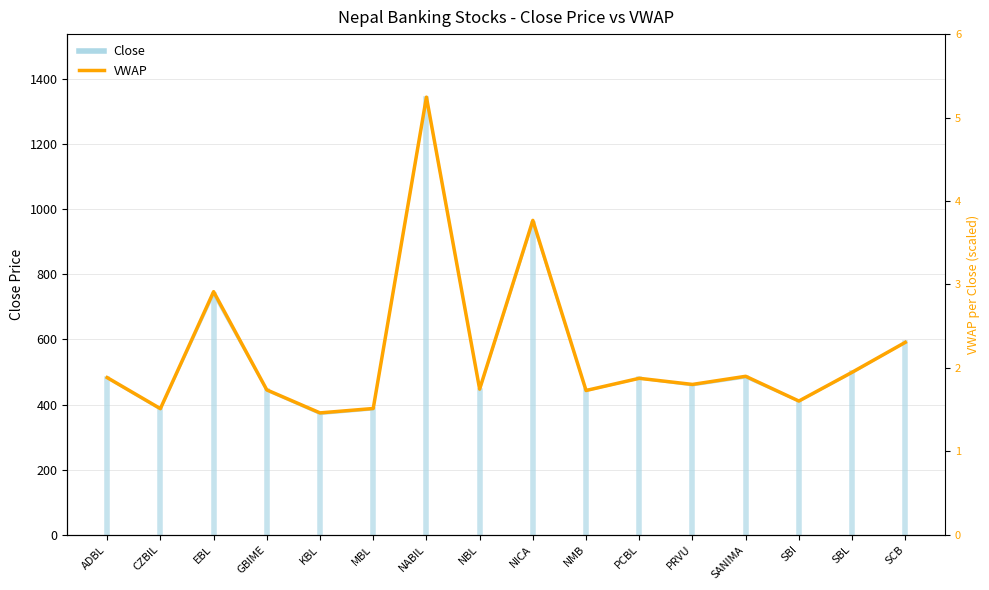

The value of Close at NABIL is 608.5. True or false?

False